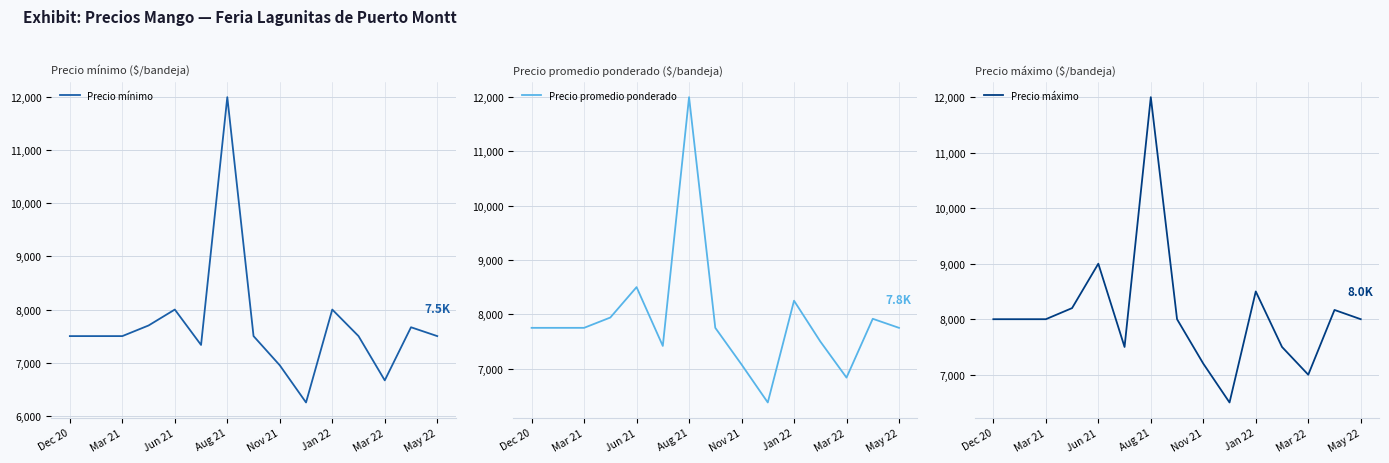

What is the minimum value for Precio mínimo?

6250.0